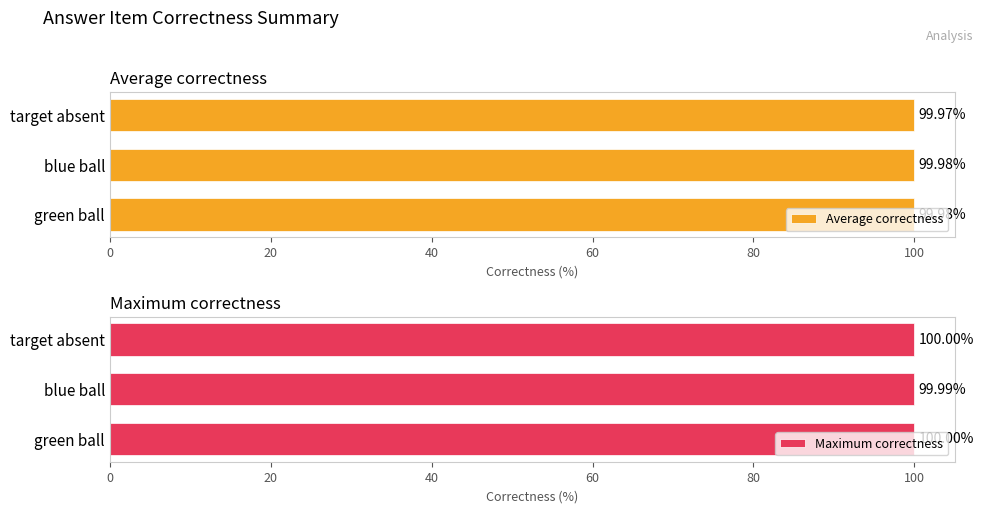

The value of Average correctness at green ball is 100.0. True or false?

True